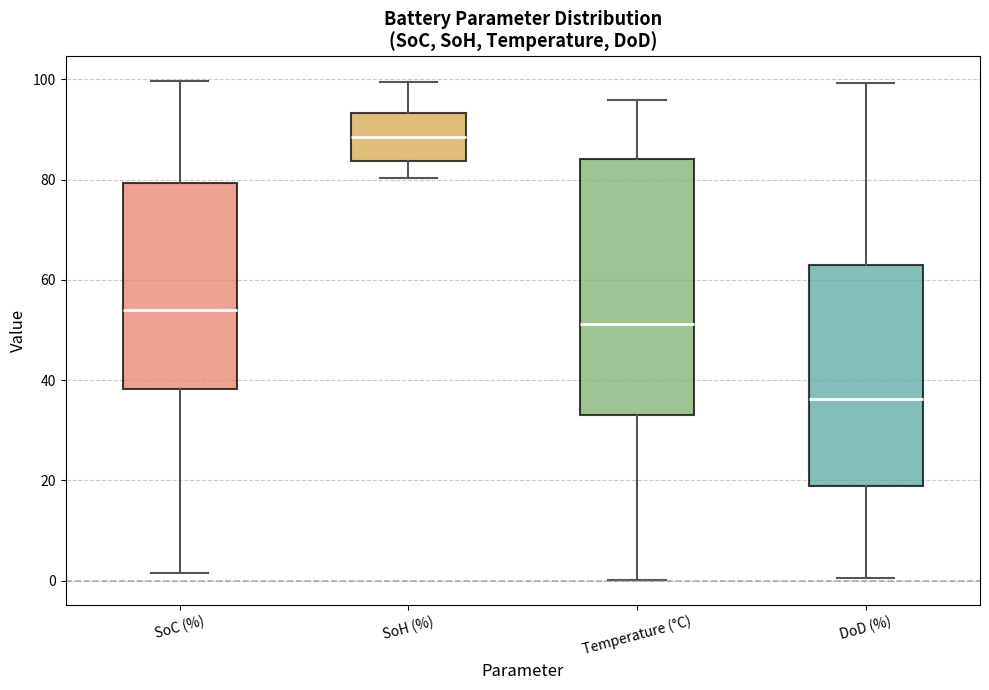

Reading left to right, read every box against the y-axis: the position of its median line, the range the box covers, and the ends of its whiskers. The values are not printed on the chart, so give them approximately, as read against the axis.

SoC (%): median 54, box 38 to 80, whiskers 2 to 100
SoH (%): median 88, box 84 to 94, whiskers 80 to 100
Temperature (°C): median 52, box 34 to 84, whiskers 0 to 96
DoD (%): median 36, box 18 to 62, whiskers 0 to 100